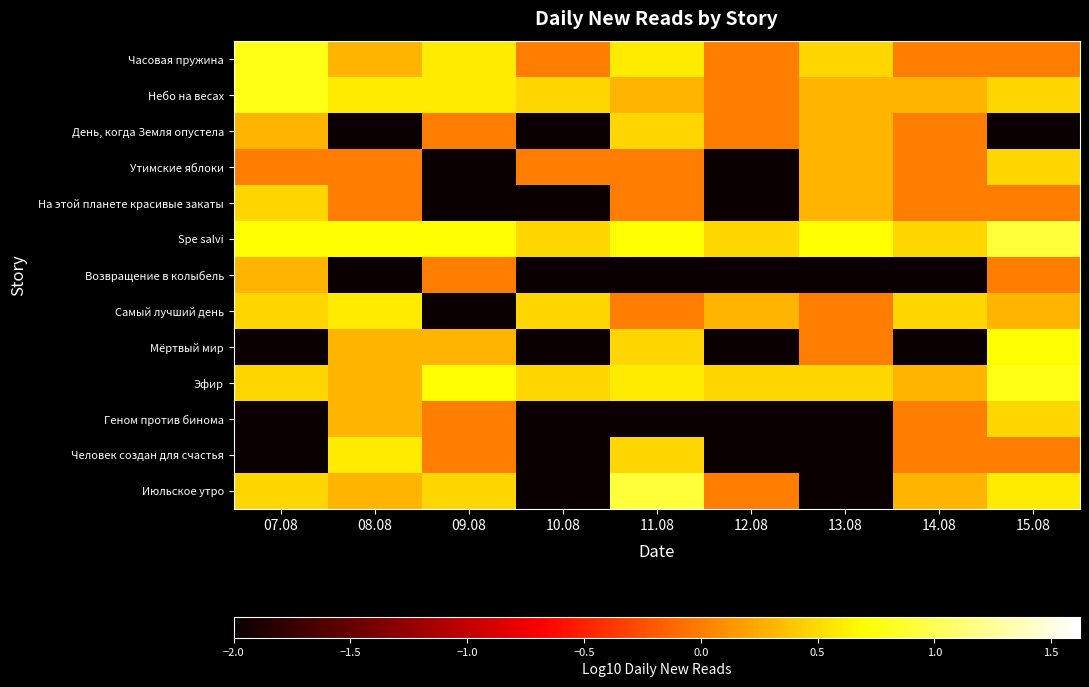

Reading left to right, transcribe all the data shown in this chart.

Часовая пружина: 07.08=0.8	08.08=0.3	09.08=0.6	10.08=0.0	11.08=0.6	12.08=0.0	13.08=0.5	14.08=0.0	15.08=0.0
Небо на весах: 07.08=0.8	08.08=0.6	09.08=0.6	10.08=0.5	11.08=0.3	12.08=0.0	13.08=0.3	14.08=0.3	15.08=0.5
День, когда Земля опустела: 07.08=0.3	08.08=-2.0	09.08=0.0	10.08=-2.0	11.08=0.5	12.08=0.0	13.08=0.3	14.08=0.0	15.08=-2.0
Утимские яблоки: 07.08=0.0	08.08=0.0	09.08=-2.0	10.08=0.0	11.08=0.0	12.08=-2.0	13.08=0.3	14.08=0.0	15.08=0.5
На этой планете красивые закаты: 07.08=0.5	08.08=0.0	09.08=-2.0	10.08=-2.0	11.08=0.0	12.08=-2.0	13.08=0.3	14.08=0.0	15.08=0.0
Spe salvi: 07.08=0.7	08.08=0.7	09.08=0.7	10.08=0.5	11.08=0.7	12.08=0.5	13.08=0.7	14.08=0.5	15.08=0.9
Возвращение в колыбель: 07.08=0.3	08.08=-2.0	09.08=0.0	10.08=-2.0	11.08=-2.0	12.08=-2.0	13.08=-2.0	14.08=-2.0	15.08=0.0
Самый лучший день: 07.08=0.5	08.08=0.6	09.08=-2.0	10.08=0.5	11.08=0.0	12.08=0.3	13.08=0.0	14.08=0.5	15.08=0.3
Мёртвый мир: 07.08=-2.0	08.08=0.3	09.08=0.3	10.08=-2.0	11.08=0.5	12.08=-2.0	13.08=0.0	14.08=-2.0	15.08=0.7
Эфир: 07.08=0.5	08.08=0.3	09.08=0.7	10.08=0.5	11.08=0.6	12.08=0.5	13.08=0.5	14.08=0.3	15.08=0.8
Геном против бинома: 07.08=-2.0	08.08=0.3	09.08=0.0	10.08=-2.0	11.08=-2.0	12.08=-2.0	13.08=-2.0	14.08=0.0	15.08=0.5
Человек создан для счастья: 07.08=-2.0	08.08=0.6	09.08=0.0	10.08=-2.0	11.08=0.5	12.08=-2.0	13.08=-2.0	14.08=0.0	15.08=0.0
Июльское утро: 07.08=0.5	08.08=0.3	09.08=0.5	10.08=-2.0	11.08=0.9	12.08=0.0	13.08=-2.0	14.08=0.3	15.08=0.6